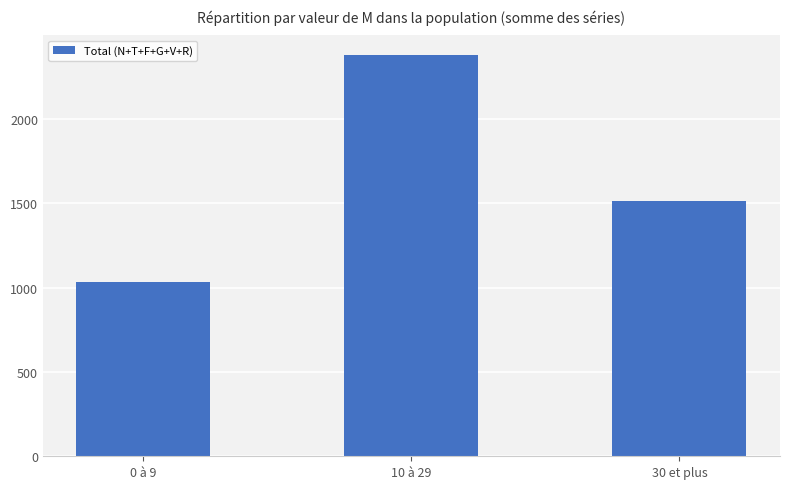

Which category has the lowest value across all series?

0 à 9